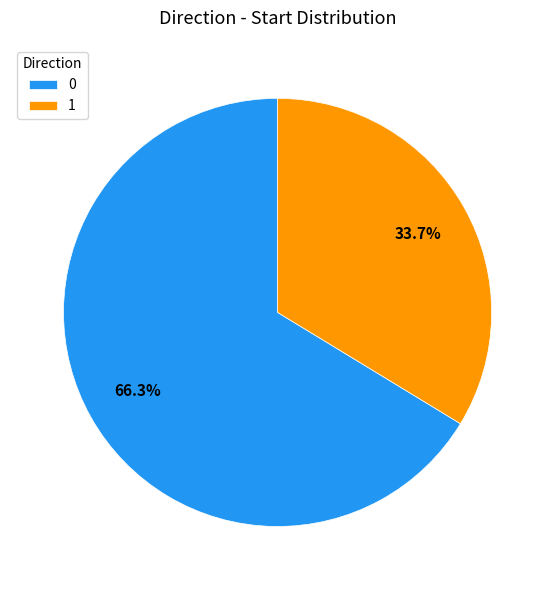

Count the number of slices in the pie.

2